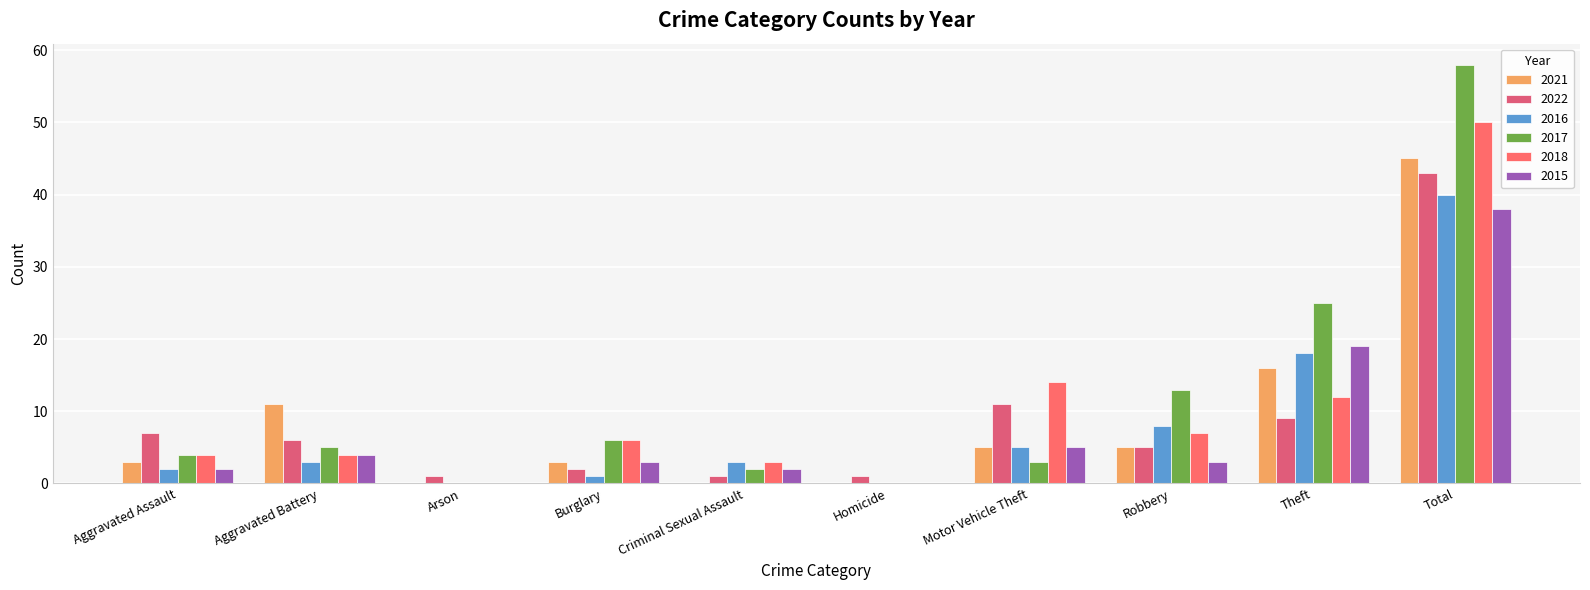

How many series are shown in this chart?

6